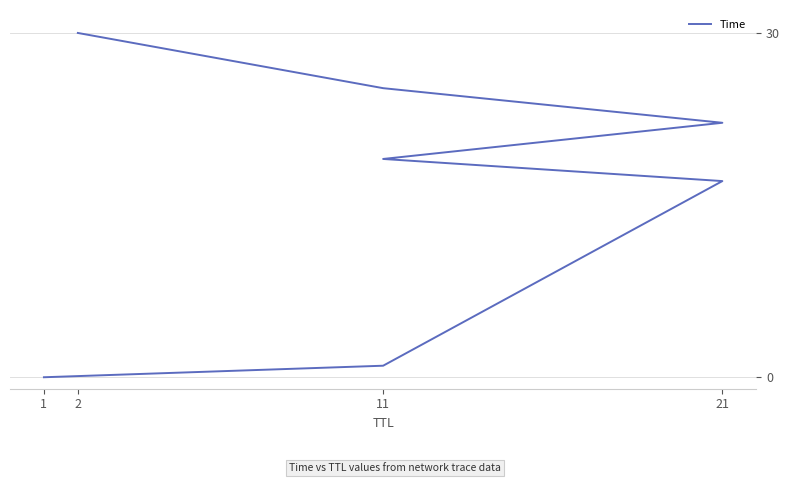

What is the average value?

16.4